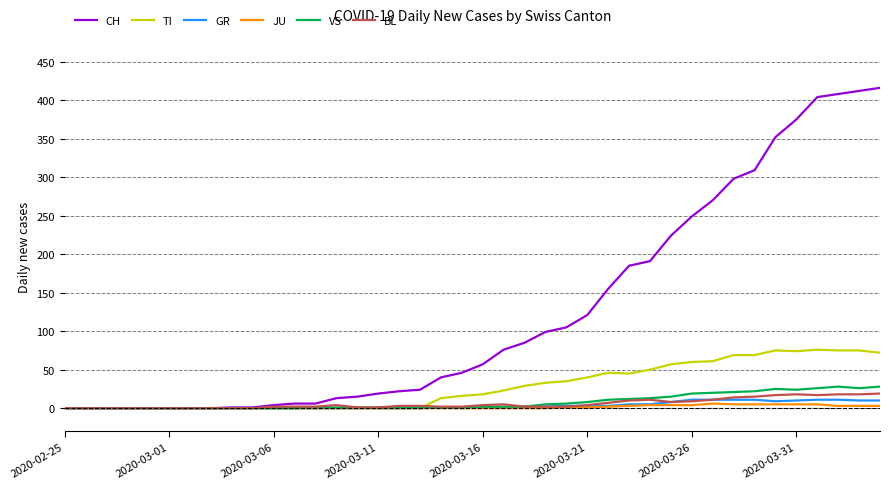

Which series has the largest total across all categories?

CH